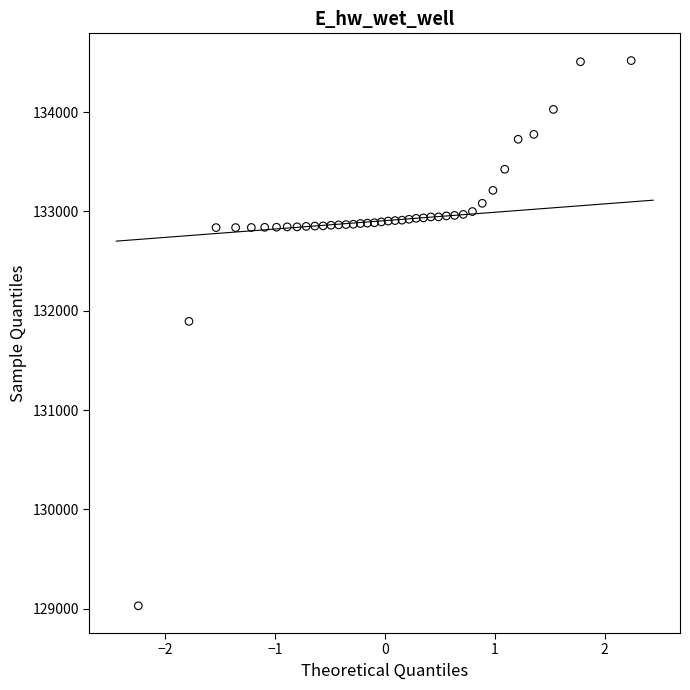

What Y value in the scatter plot is closest to 131773?

131892.4